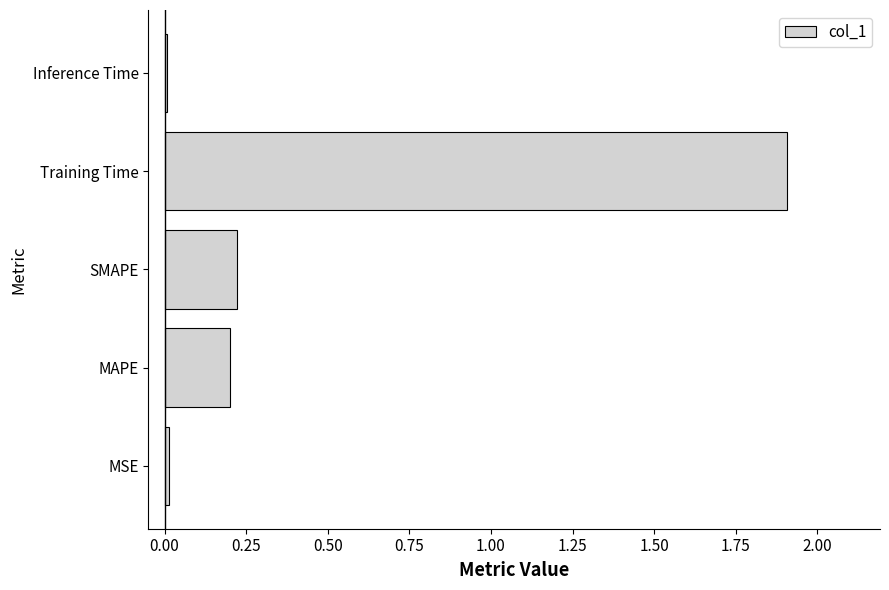

What is the average value?

0.5